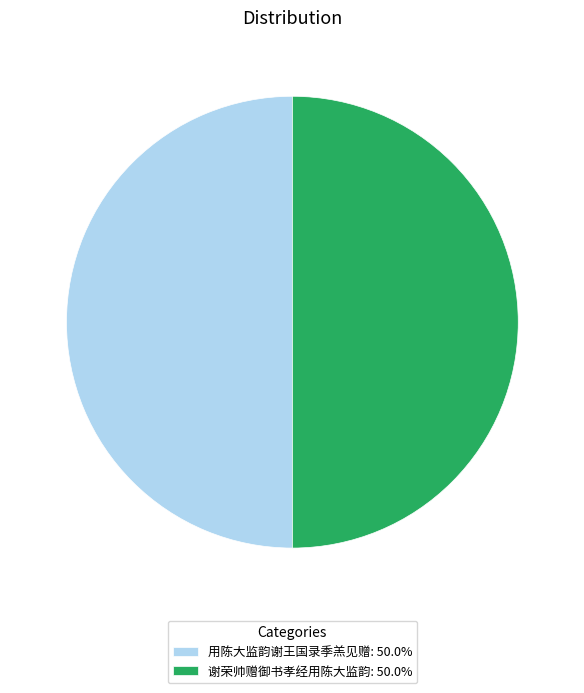

What is the ratio of the value at 谢荣帅赠御书孝经用陈大监韵: 50.0% to the value at 用陈大监韵谢王国录季羔见赠: 50.0%?

1.0